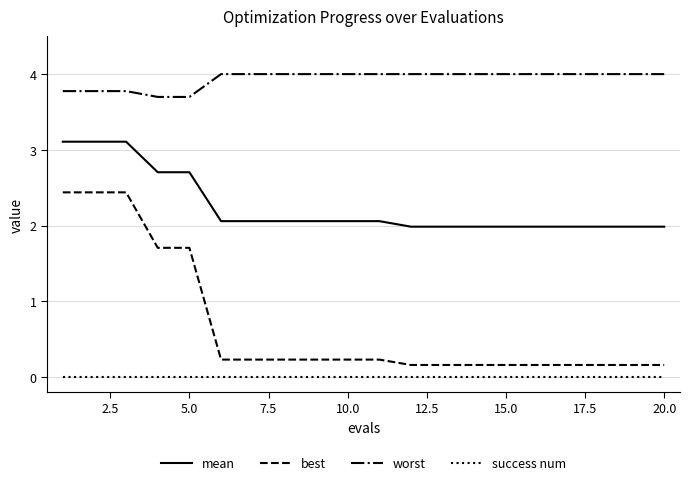

Which series has the widest spread of values?

best